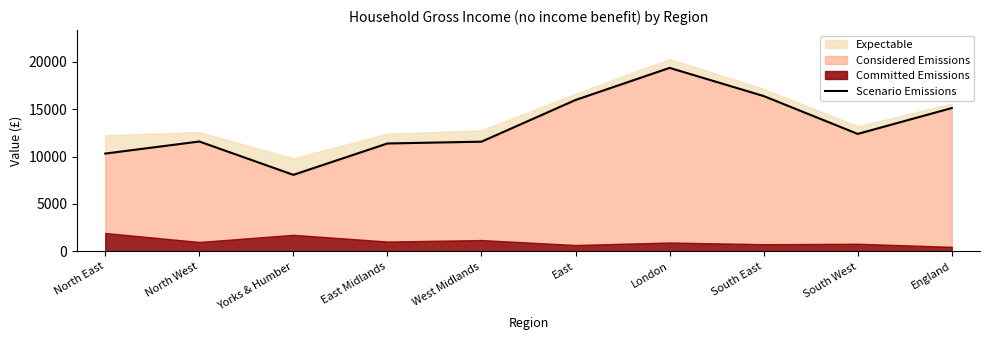

True or false: the data shows 11374.1 at East Midlands.

True